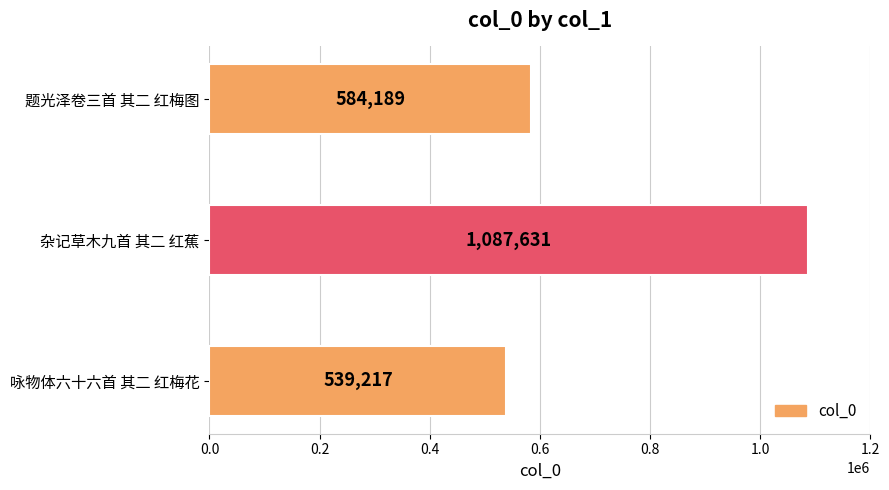

Reading bottom to top, list all the values displayed in this chart.

539217	1087631	584189